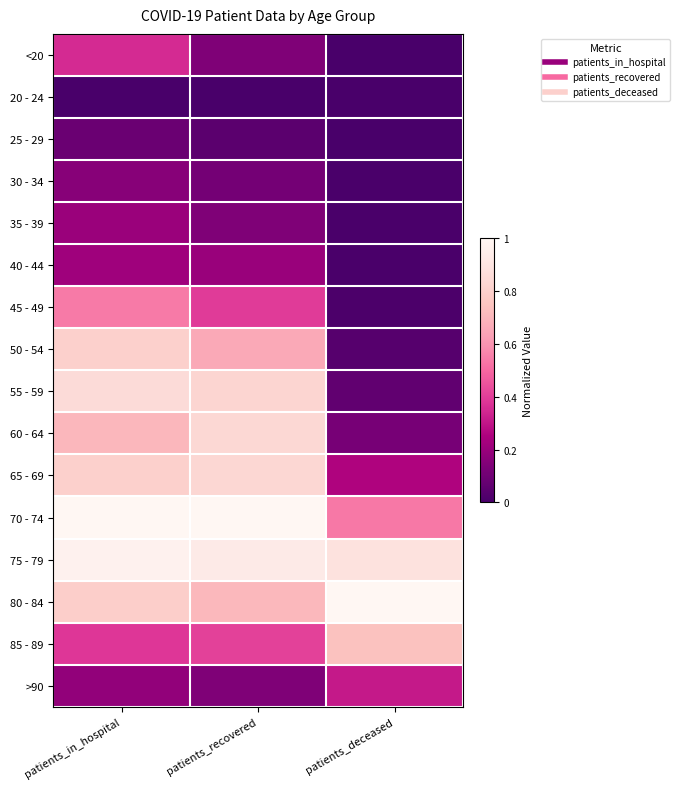

Reading right to left, what are all the values shown in this chart?

<20: patients_deceased=0.0	patients_recovered=0.1	patients_in_hospital=0.4
20 - 24: patients_deceased=0.0	patients_recovered=0.0	patients_in_hospital=0.0
25 - 29: patients_deceased=0.0	patients_recovered=0.1	patients_in_hospital=0.1
30 - 34: patients_deceased=0.0	patients_recovered=0.1	patients_in_hospital=0.2
35 - 39: patients_deceased=0.0	patients_recovered=0.1	patients_in_hospital=0.2
40 - 44: patients_deceased=0.0	patients_recovered=0.2	patients_in_hospital=0.2
45 - 49: patients_deceased=0.0	patients_recovered=0.4	patients_in_hospital=0.5
50 - 54: patients_deceased=0.0	patients_recovered=0.7	patients_in_hospital=0.8
55 - 59: patients_deceased=0.1	patients_recovered=0.8	patients_in_hospital=0.9
60 - 64: patients_deceased=0.1	patients_recovered=0.8	patients_in_hospital=0.7
65 - 69: patients_deceased=0.3	patients_recovered=0.8	patients_in_hospital=0.8
70 - 74: patients_deceased=0.5	patients_recovered=1.0	patients_in_hospital=1.0
75 - 79: patients_deceased=0.9	patients_recovered=0.9	patients_in_hospital=1.0
80 - 84: patients_deceased=1.0	patients_recovered=0.7	patients_in_hospital=0.8
85 - 89: patients_deceased=0.7	patients_recovered=0.4	patients_in_hospital=0.4
>90: patients_deceased=0.3	patients_recovered=0.1	patients_in_hospital=0.2